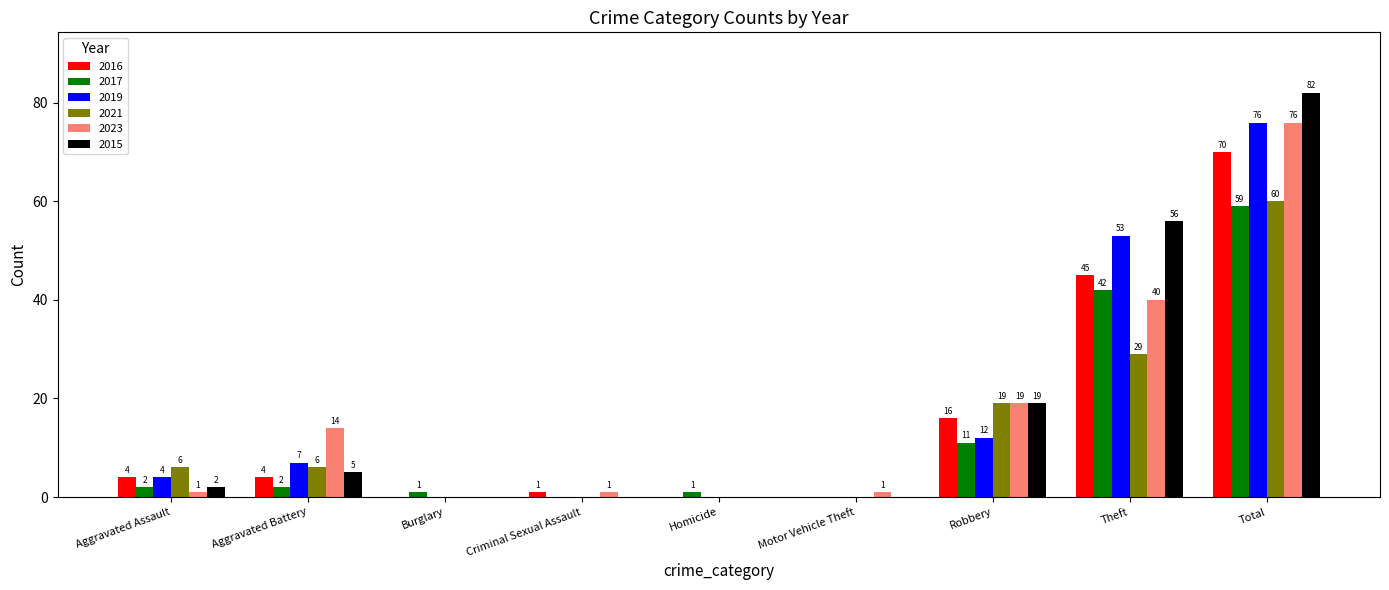

True or false: 2021 has a value of 100 at Total.

False